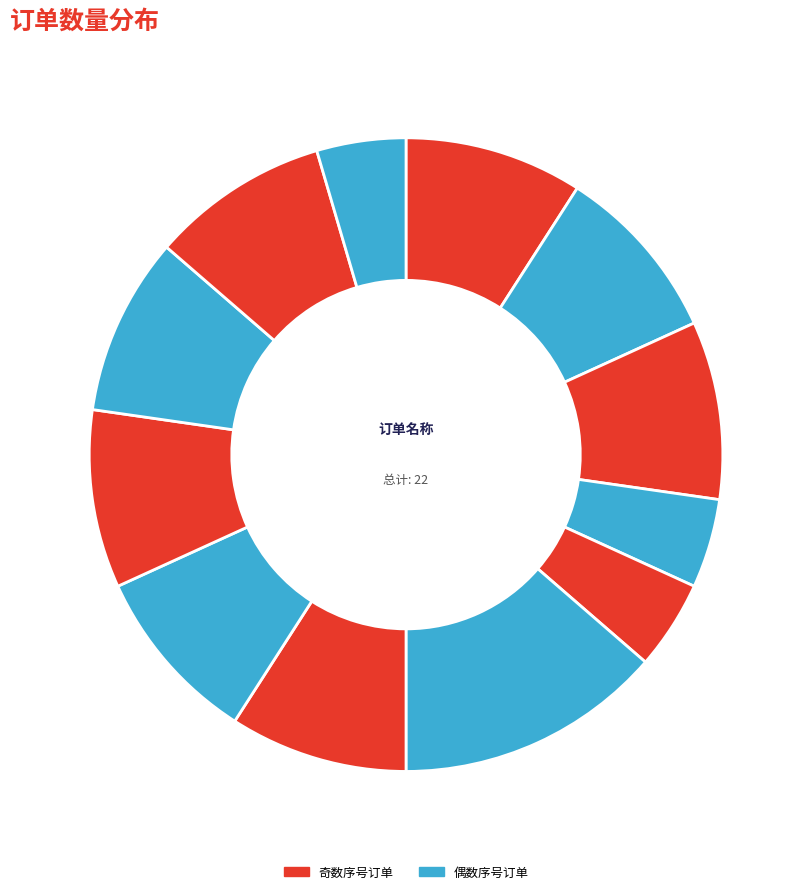

Which slice is the smallest?

光大证券